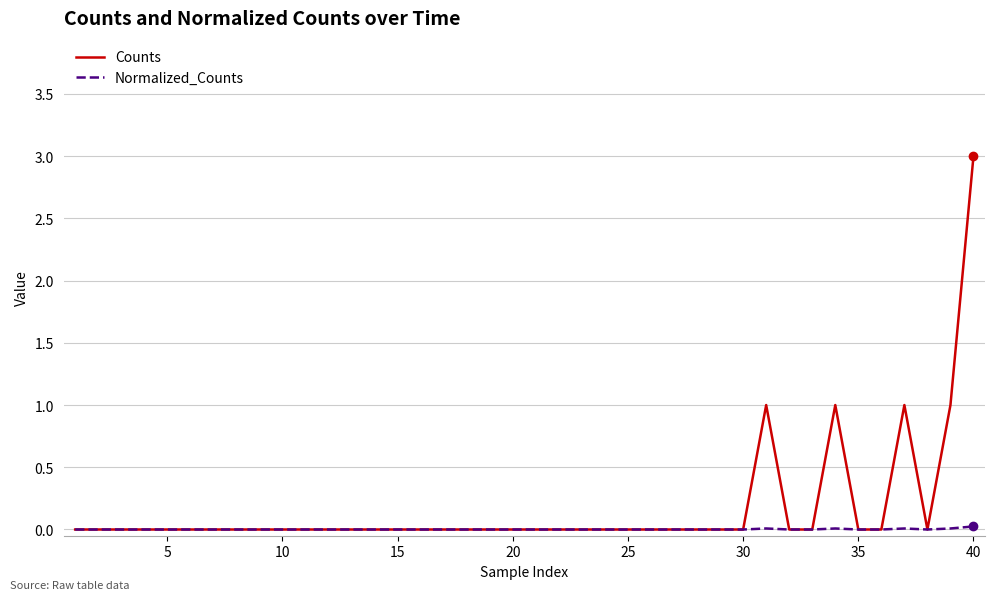

What are all the series names shown in the legend?

Counts, Normalized_Counts